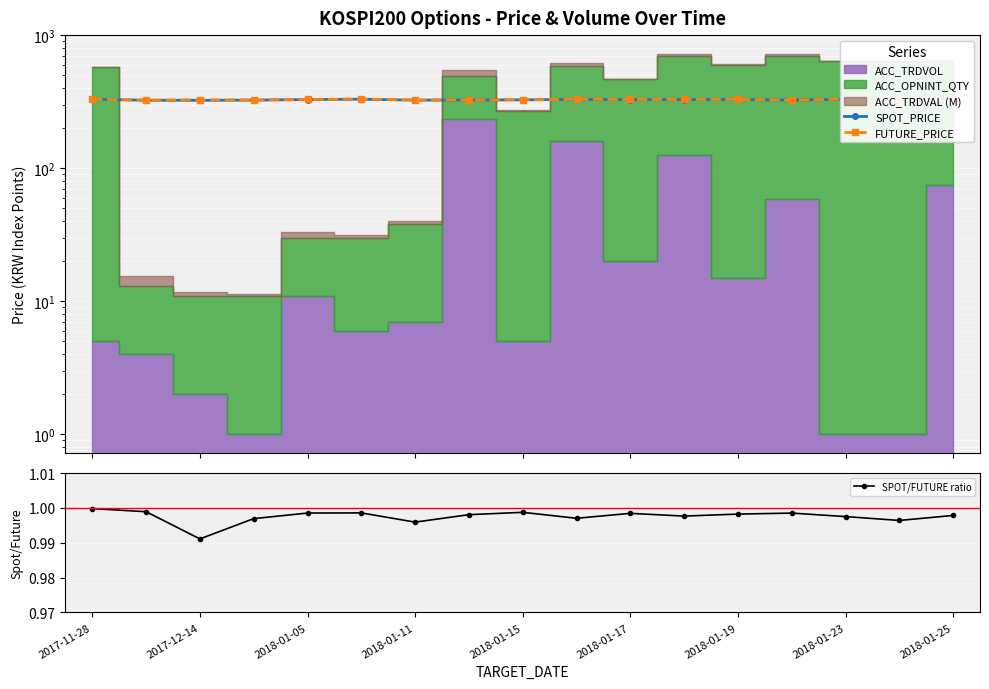

How many interior local valleys does the SPOT/FUTURE ratio series have?

5